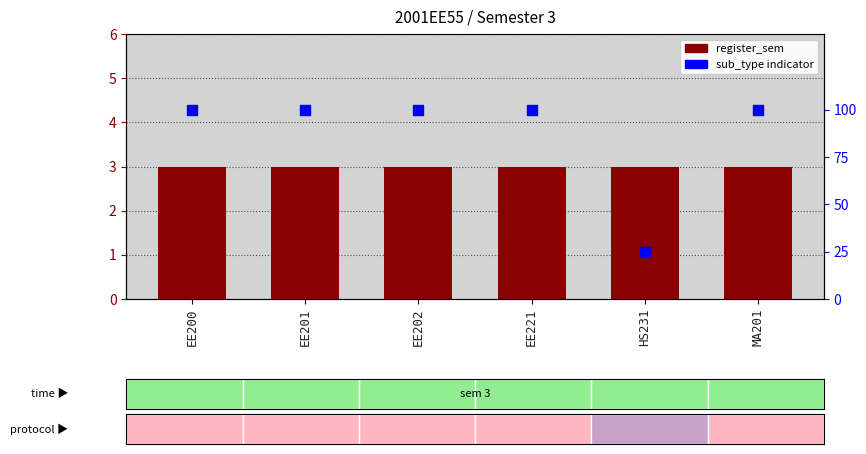

Which series has the widest spread of Y values?

sub_type indicator